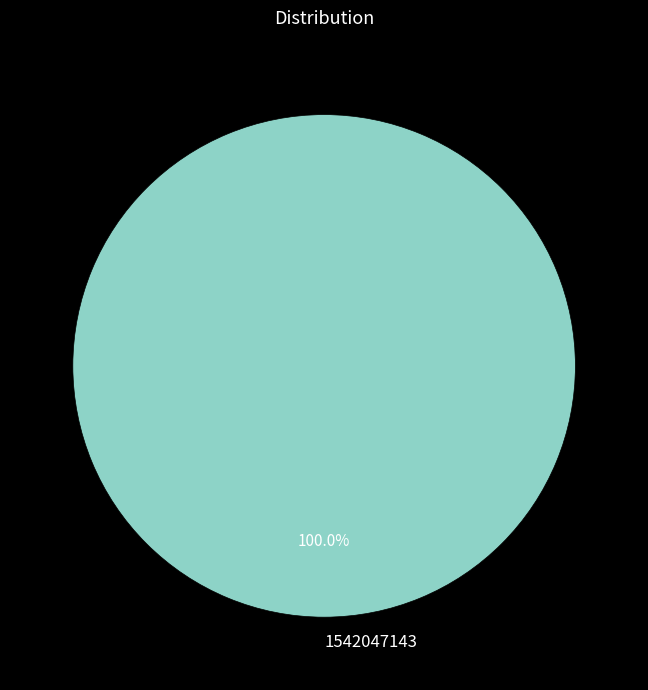

Rank the categories by value from highest to lowest.

1542047143